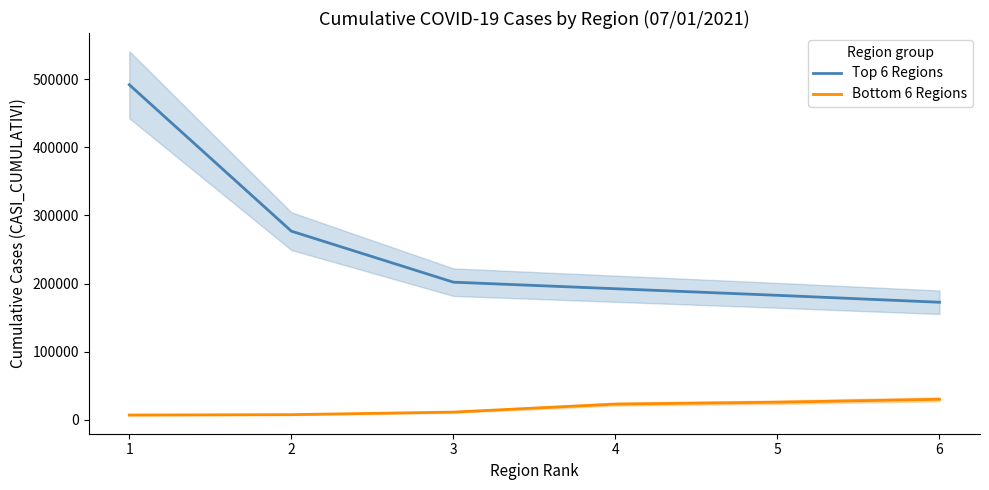

What is the average value of the Bottom 6 Regions series?

17343